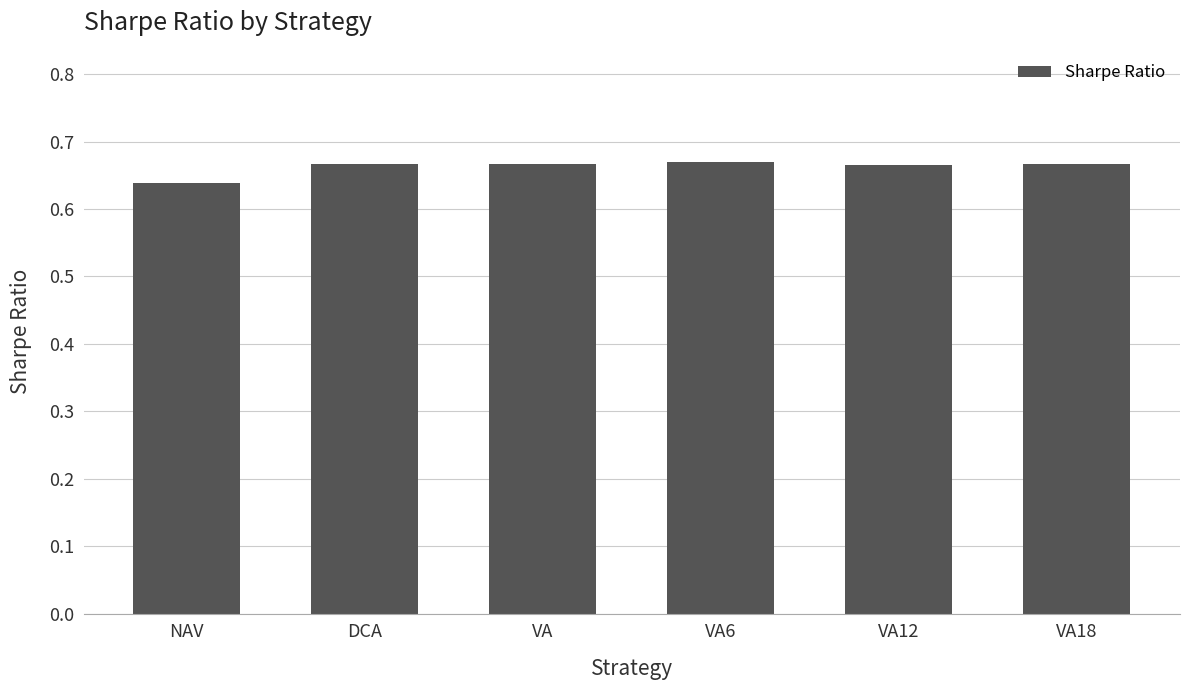

What is the sum of all values?

4.0